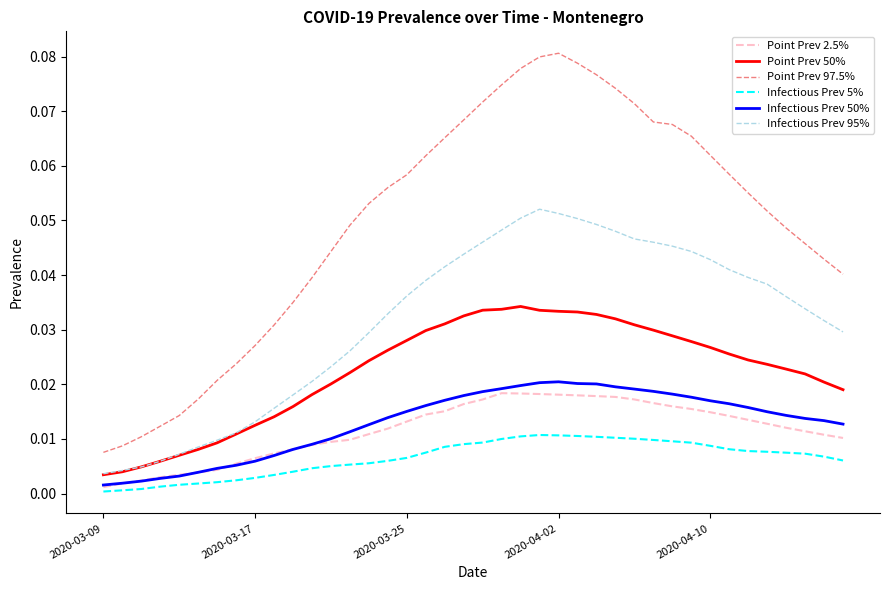

How many lines are shown in the chart?

6